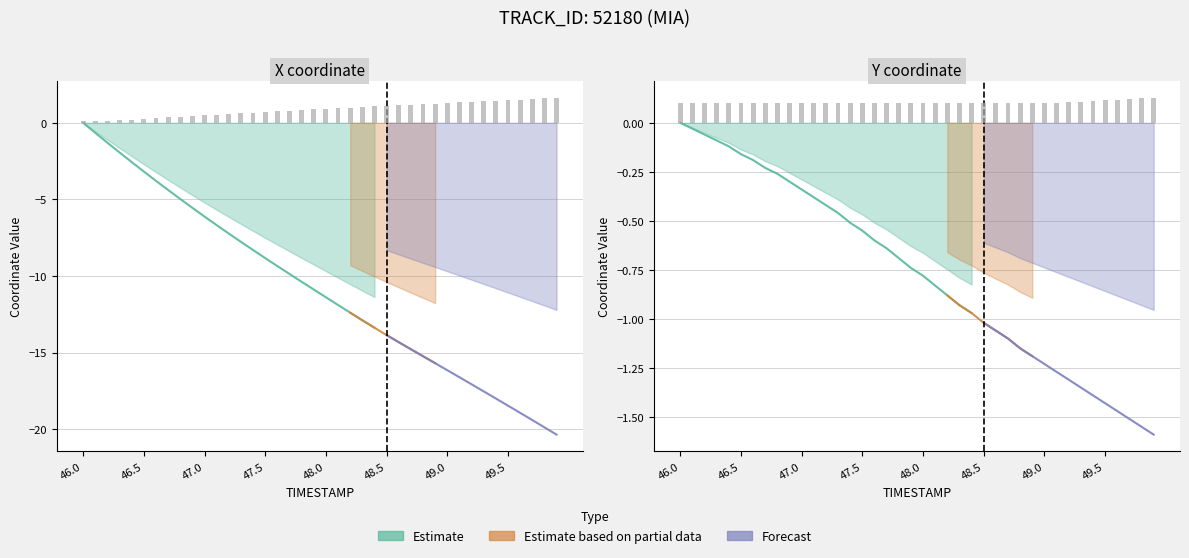

How many categories are shown in the chart?

40